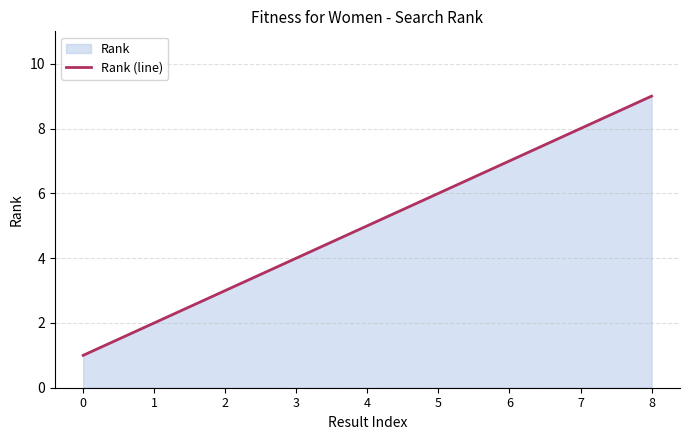

Reading left to right, extract all data points from this chart.

1	2	3	4	5	6	7	8	9